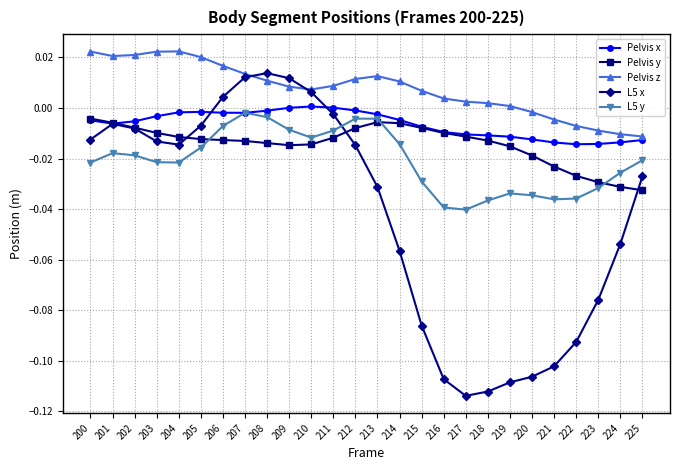

At 225, list the series in order from largest to smallest.

Pelvis z, Pelvis x, L5 y, L5 x, Pelvis y